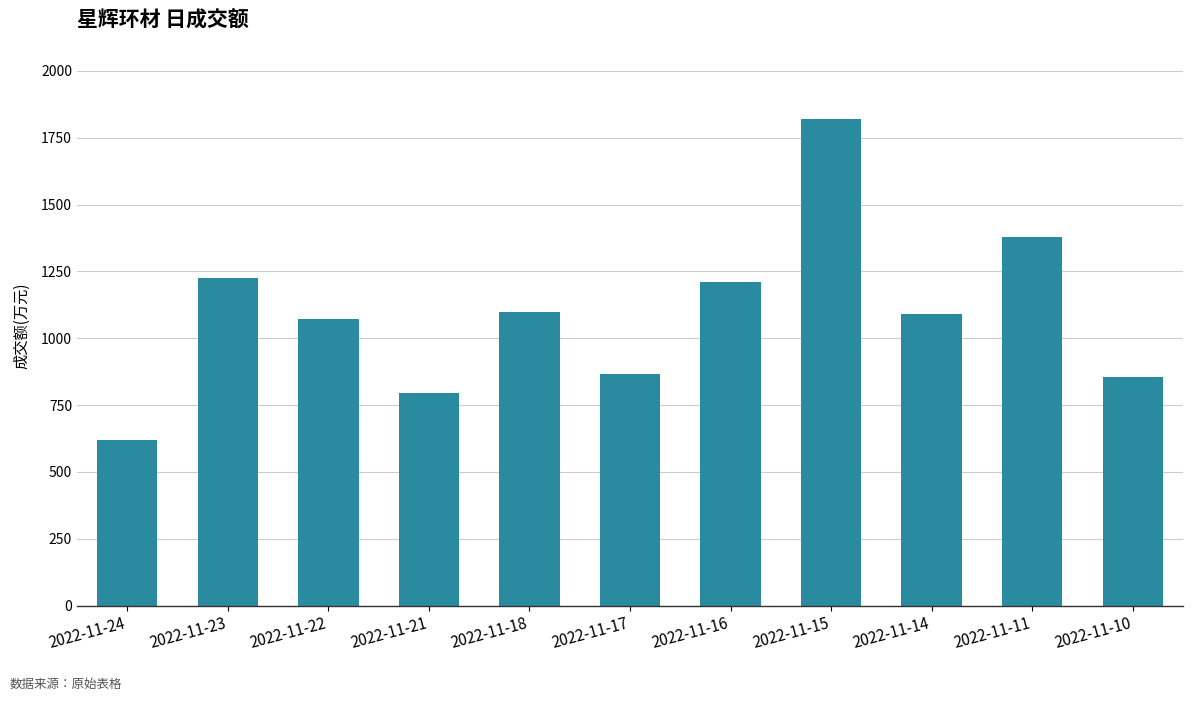

Between 2022-11-23 and 2022-11-14, which is larger?

2022-11-23